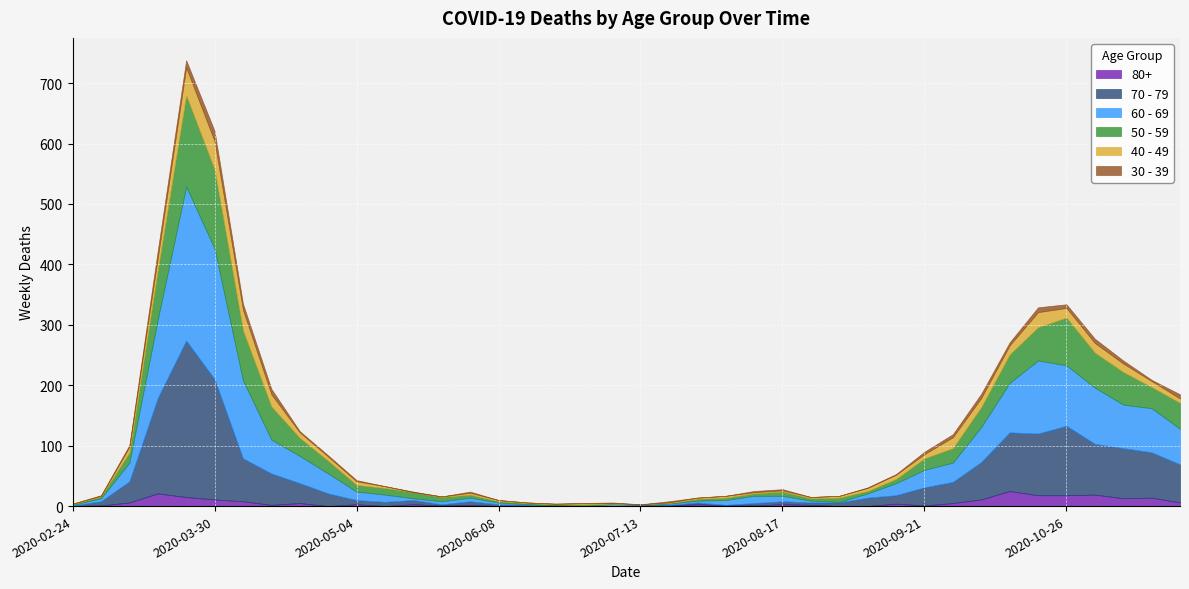

What are all the series names shown in the legend?

80+, 70 - 79, 60 - 69, 50 - 59, 40 - 49, 30 - 39